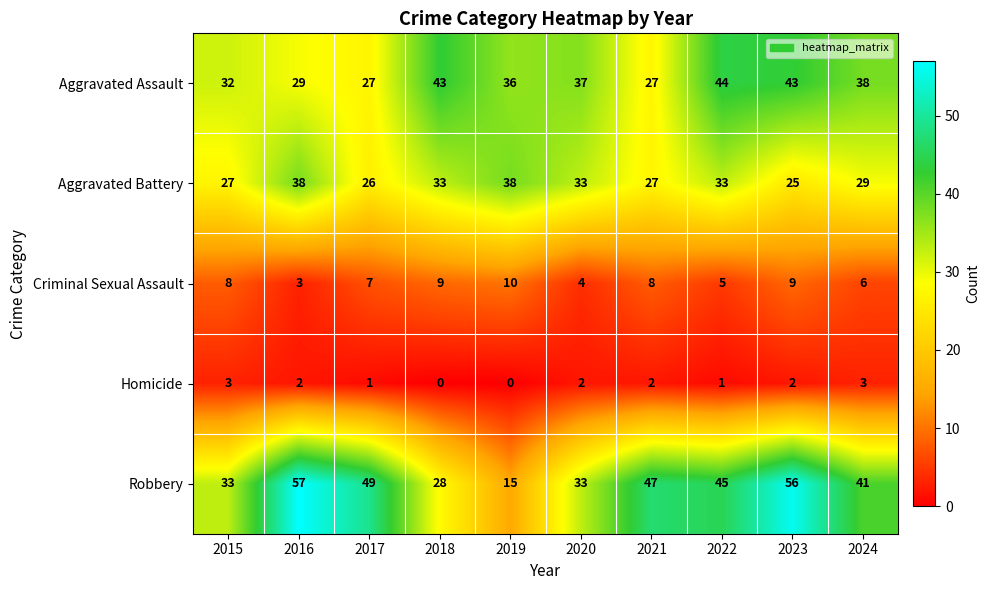

True or false: Robbery has a value of 23 at 2019.

False